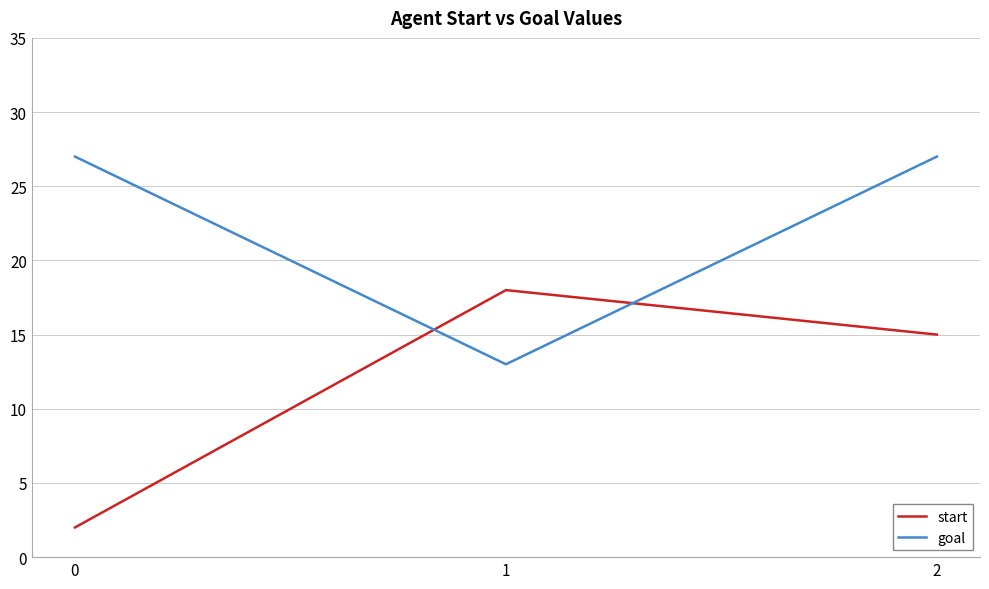

Is this an area chart (filled region under the line)?

No